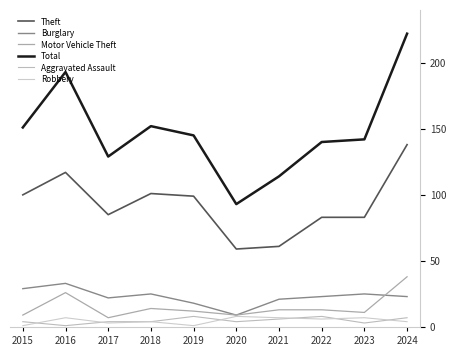

Which series has the widest spread of values?

Total